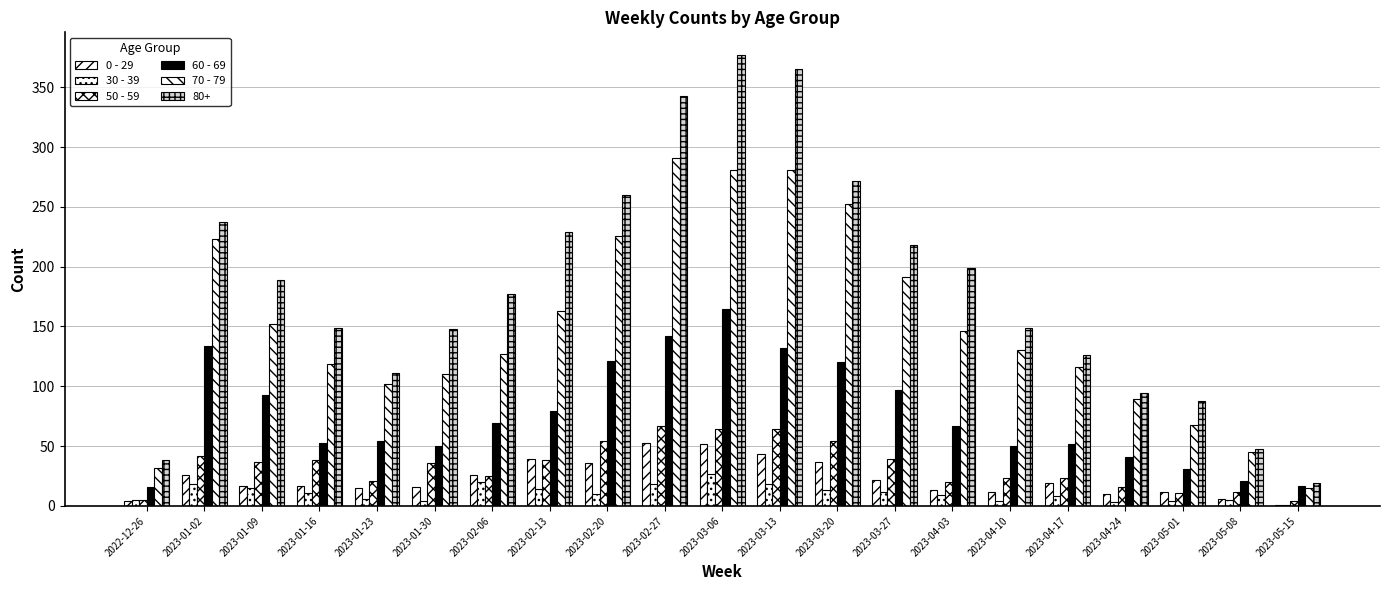

Does the chart contain stacked bars?

No